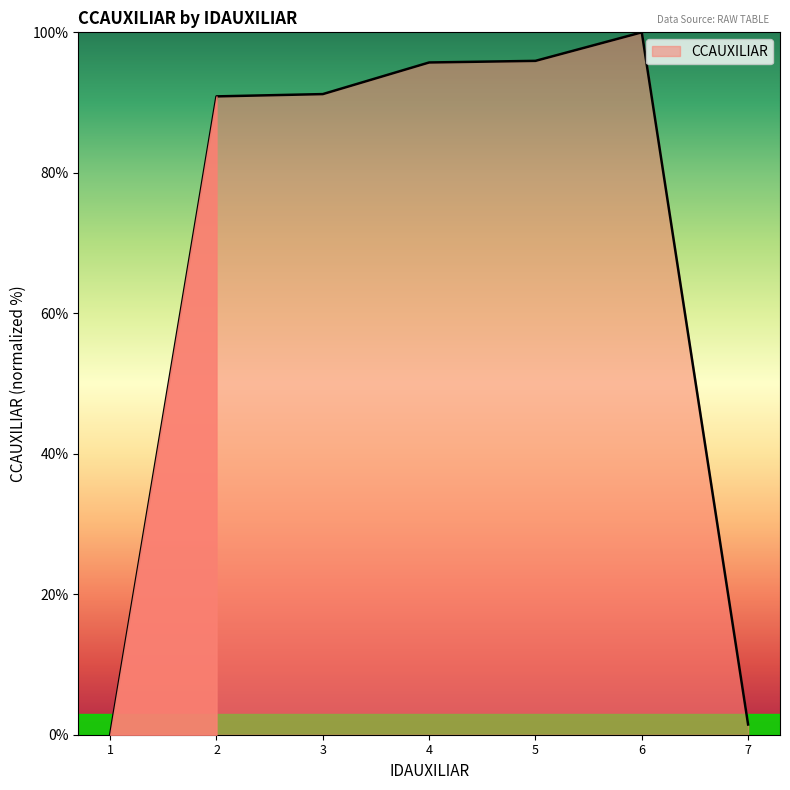

How many values are above zero?

6